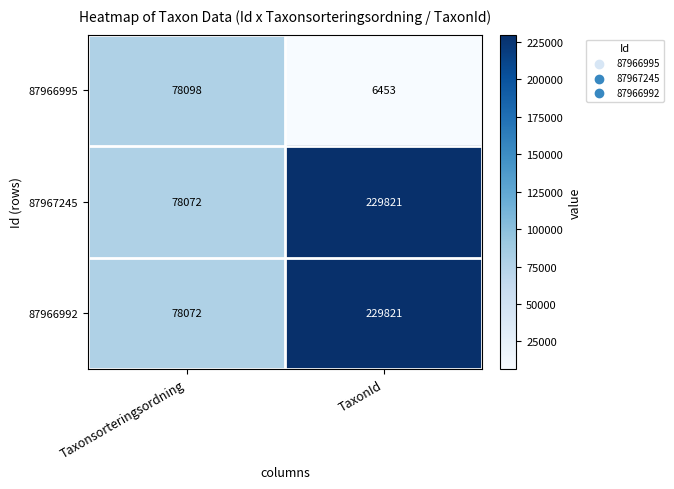

At which label is 87966992 closest to 153946?

Taxonsorteringsordning